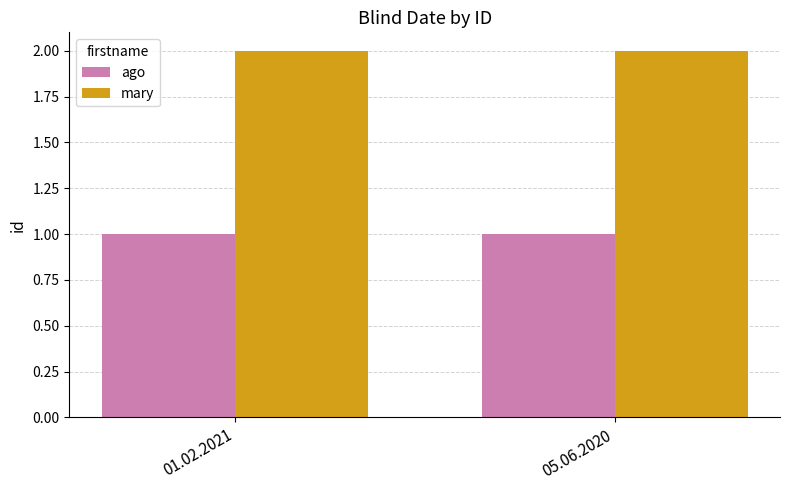

How many bars are there in each group?

2